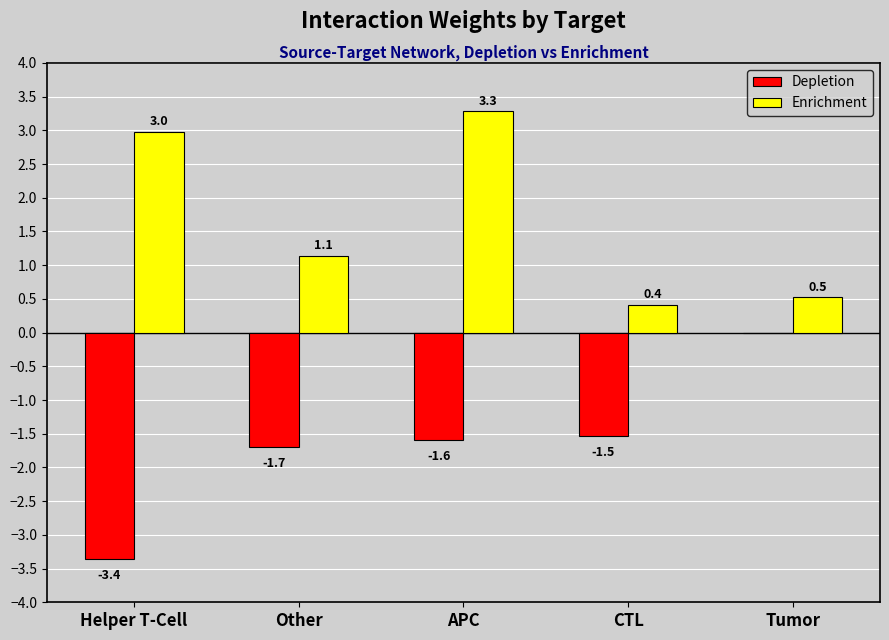

What is the total value across all series at Tumor?

0.5